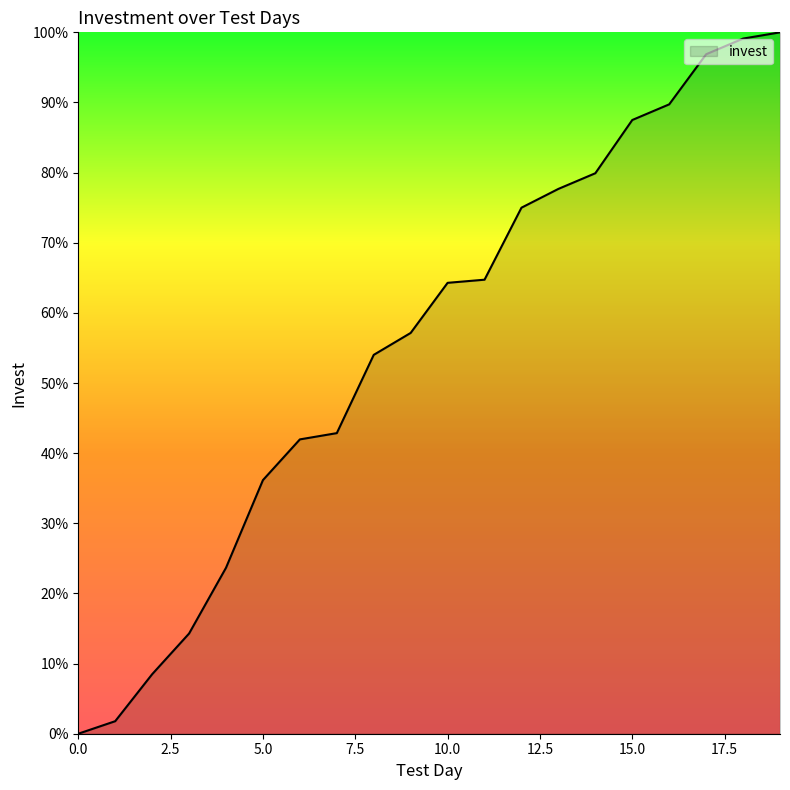

What is the maximum value shown in the chart?

100.0